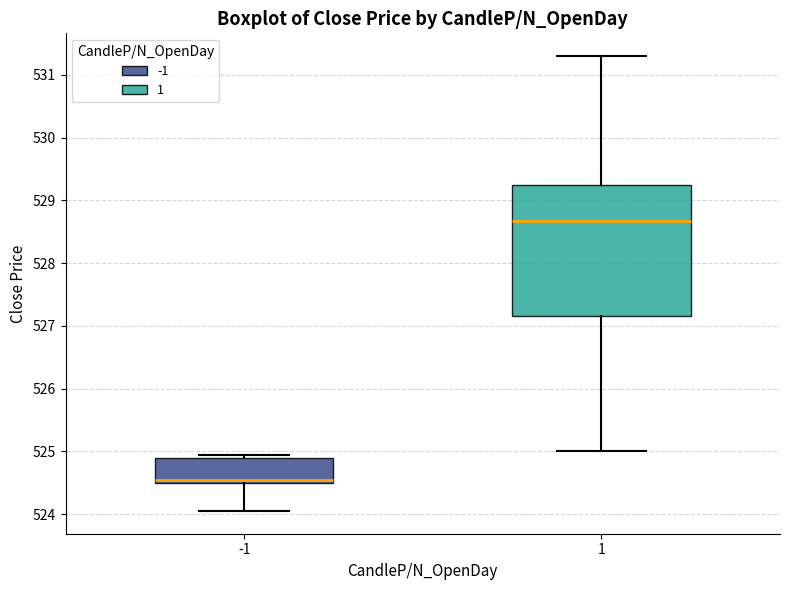

Reading left to right, read every box against the y-axis: the position of its median line, the range the box covers, and the ends of its whiskers. The values are not printed on the chart, so give them approximately, as read against the axis.

-1: median 524.6, box 524.5 to 524.9, whiskers 524.1 to 525.0
1: median 528.7, box 527.2 to 529.3, whiskers 525.0 to 531.3